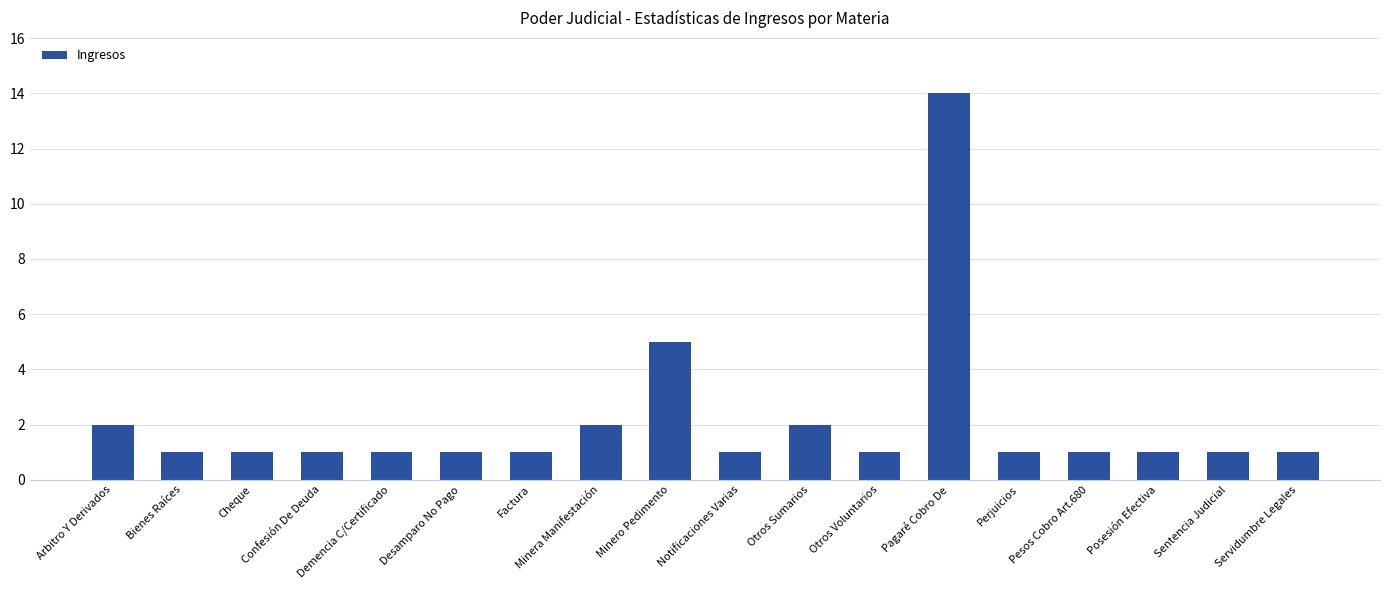

Reading left to right, list all the values displayed in this chart.

Arbitro Y Derivados=2	Bienes Raíces=1	Cheque=1	Confesión De Deuda=1	Demencia C/Certificado=1	Desamparo No Pago=1	Factura=1	Minera Manifestación=2	Minero Pedimento=5	Notificaciones Varias=1	Otros Sumarios=2	Otros Voluntarios=1	Pagaré Cobro De=14	Perjuicios=1	Pesos Cobro Art.680=1	Posesión Efectiva=1	Sentencia Judicial=1	Servidumbre Legales=1